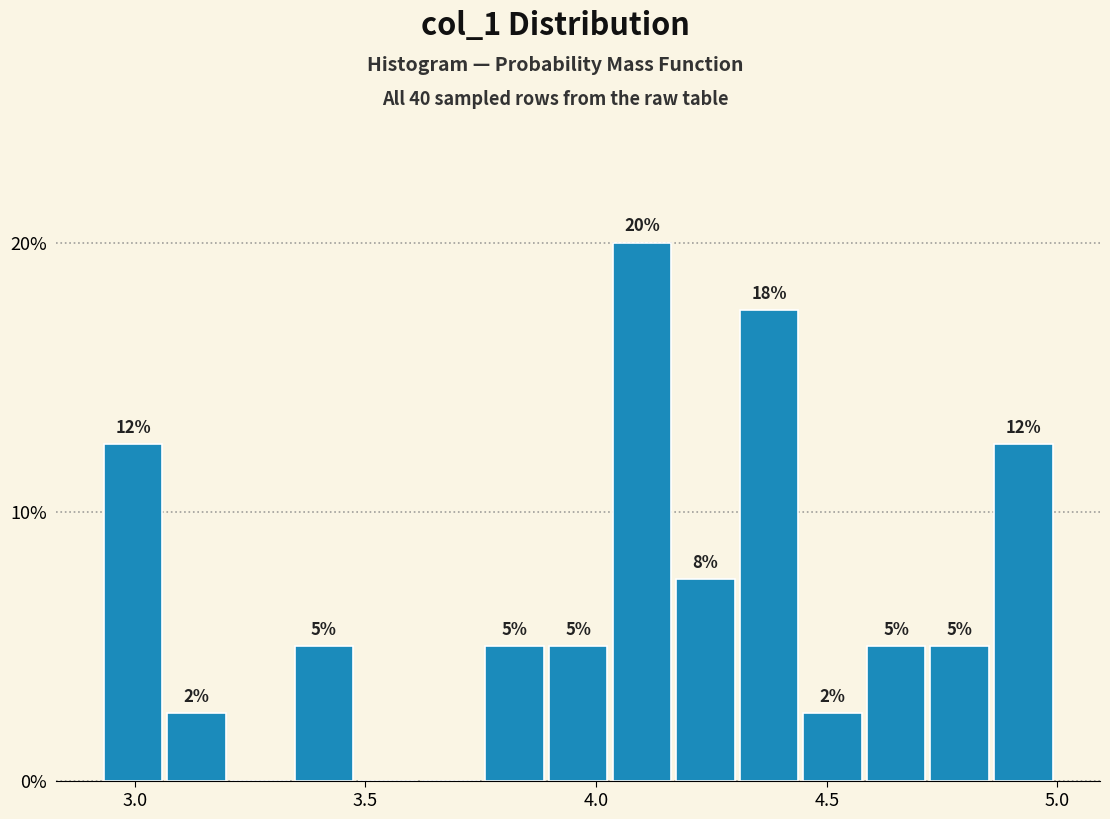

Read against the x-axis, roughly where is the centre of the tallest bar?

4.10